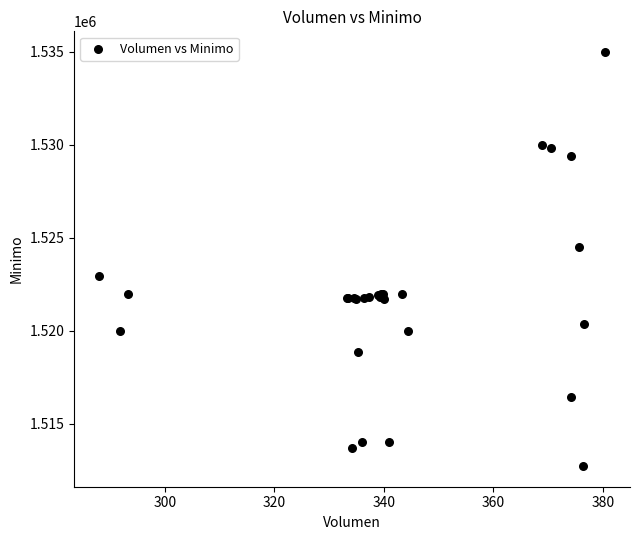

What Y value in the scatter plot is closest to 1523862?

1524513